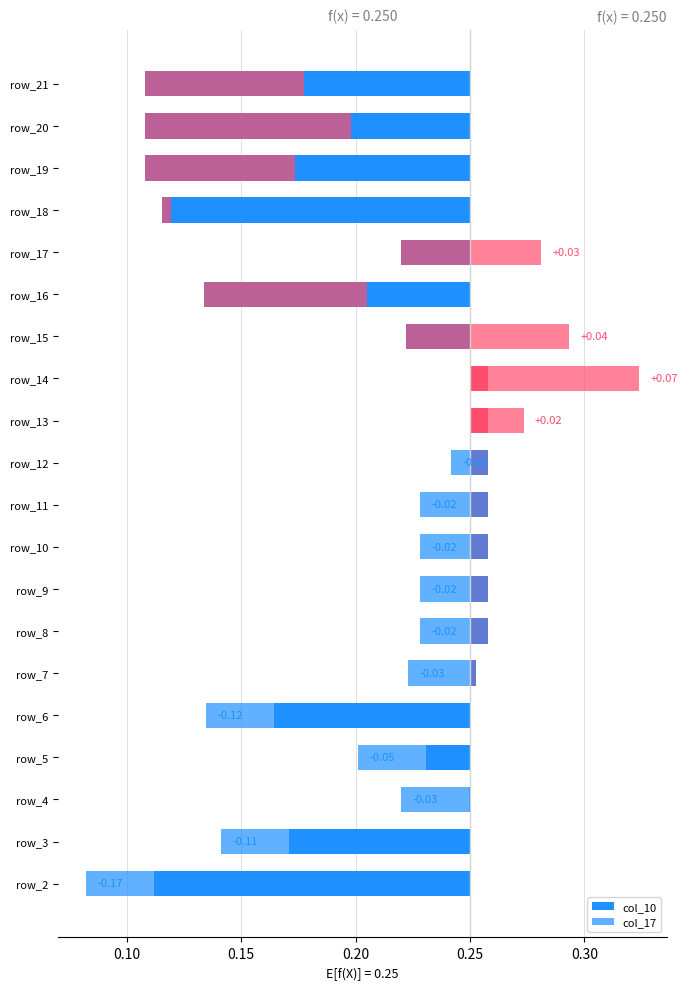

Between 8 and 9, which series saw the biggest shift?

col_10